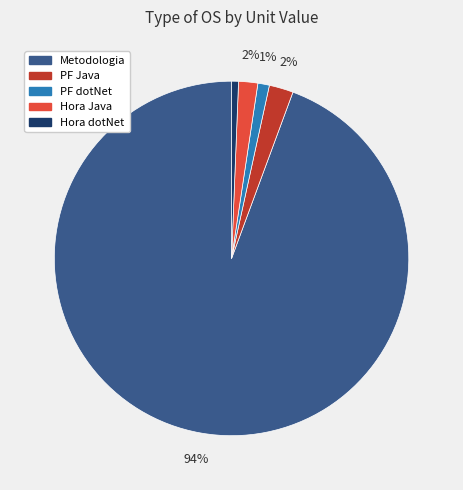

To the nearest percent, what is the combined percentage of PF dotNet and Metodologia?

95%